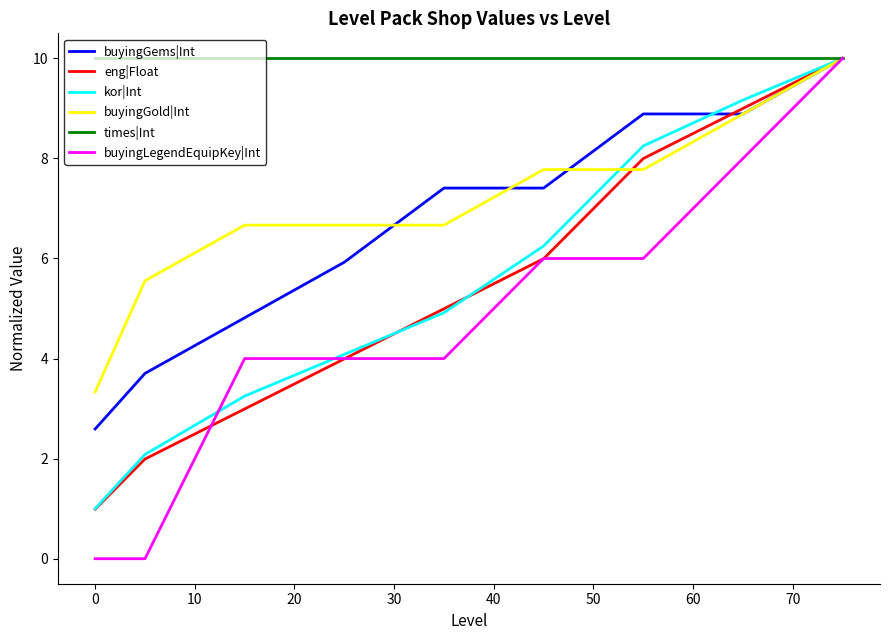

What is the maximum value for times|Int?

10.0